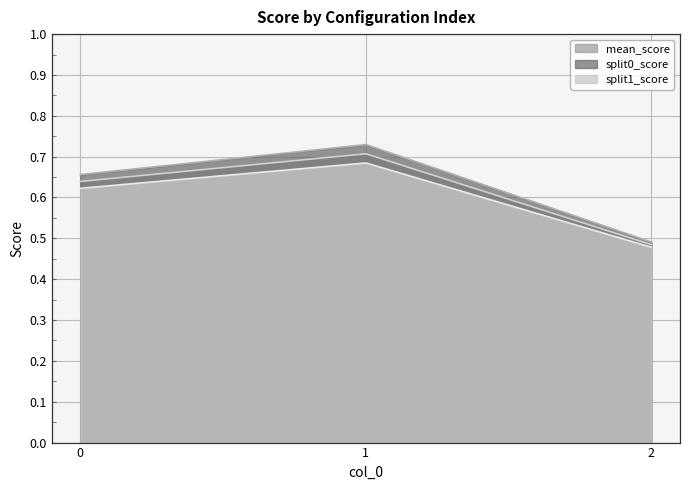

Reading left to right, list all the values displayed in this chart.

mean_score: 0=0.6	1=0.7	2=0.5
split0_score: 0=0.7	1=0.7	2=0.5
split1_score: 0=0.6	1=0.7	2=0.5